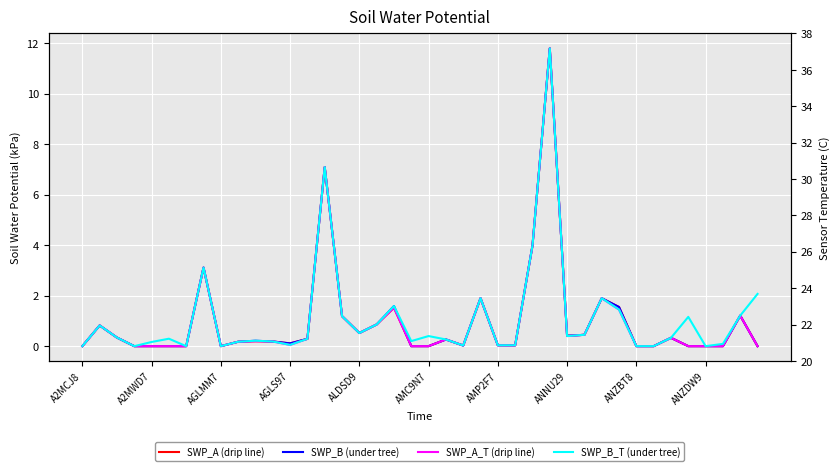

What position from the left is 37?

38